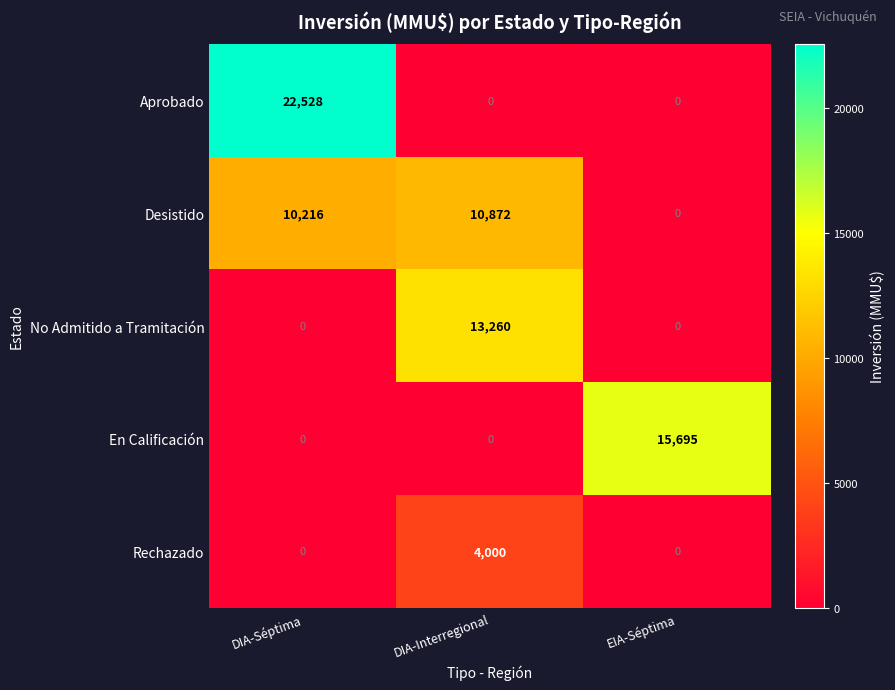

The Desistido series shows 0 at EIA-Séptima. True or false?

True